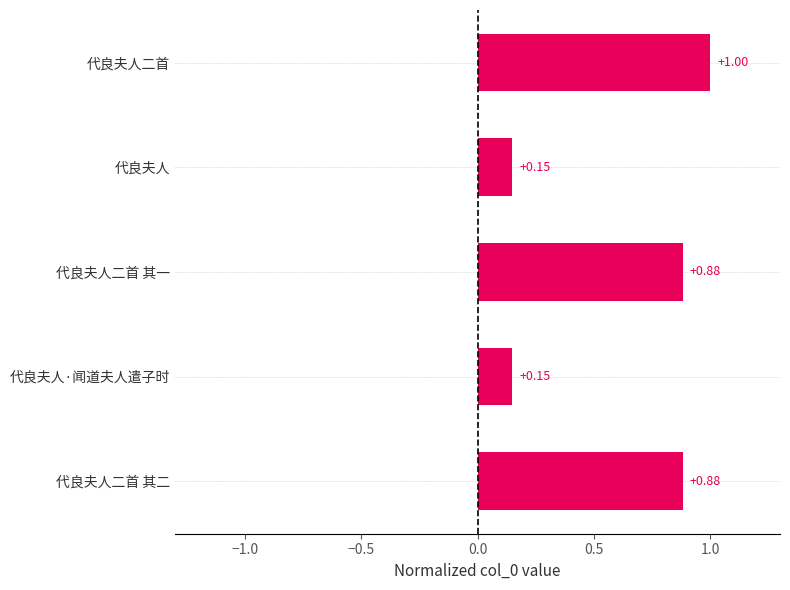

Count the values in the range 0 to 1.

5